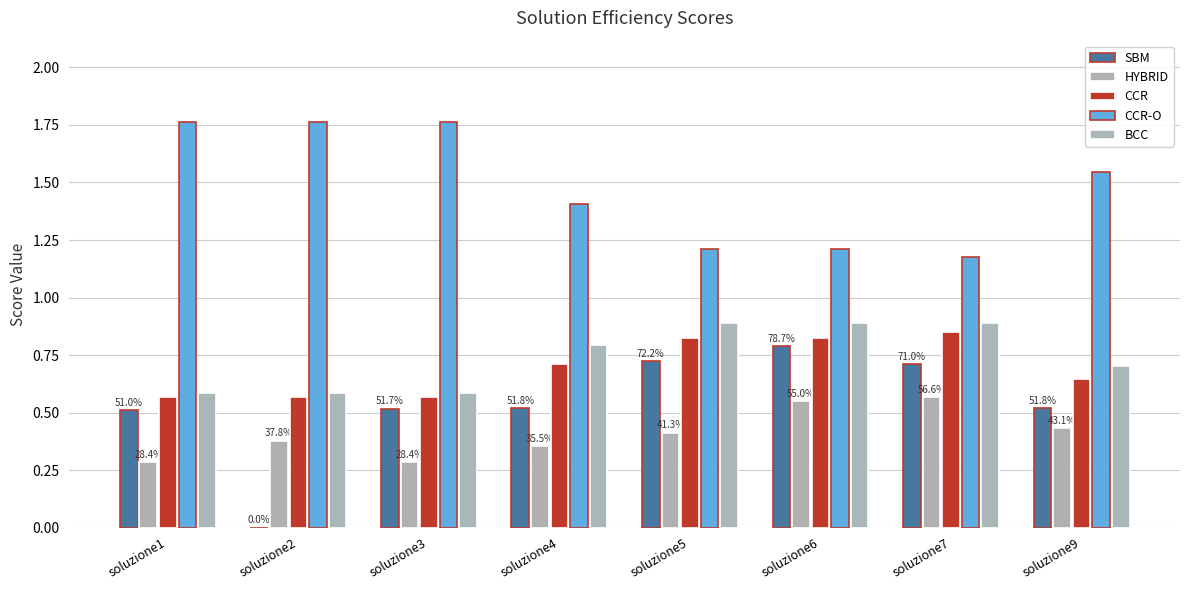

What is the average value of the HYBRID series?

0.4